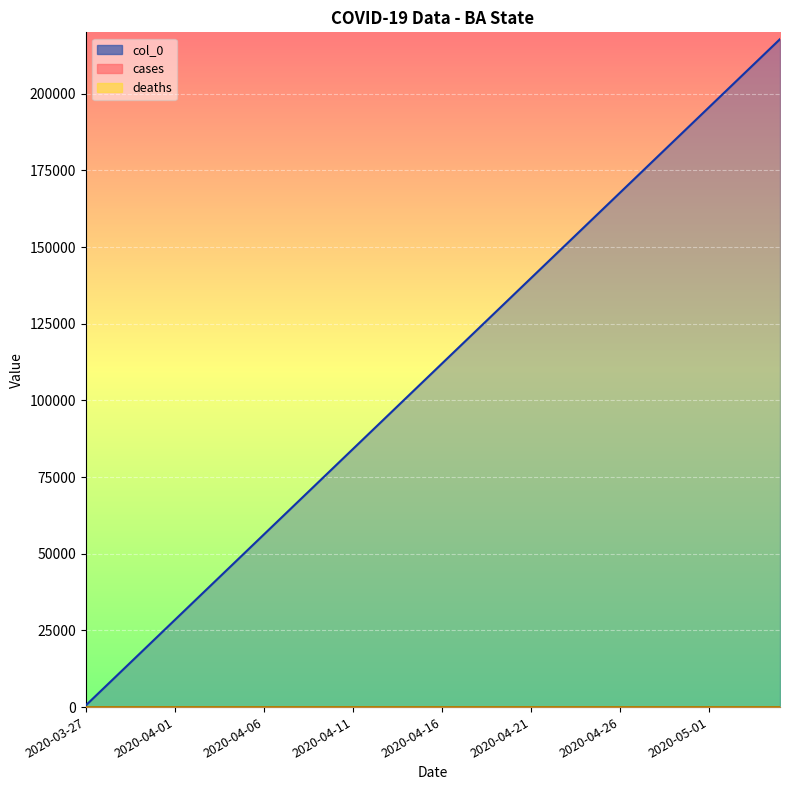

The value of col_0 at 2020-04-21 is 139803. True or false?

True